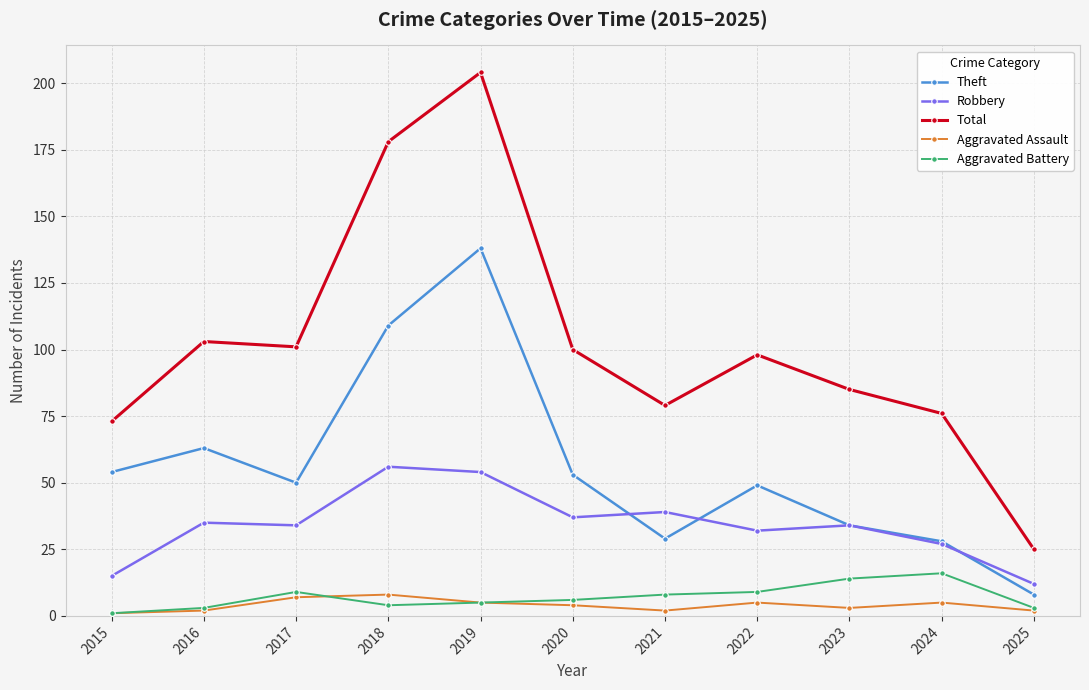

Which series has the widest spread of values?

Total